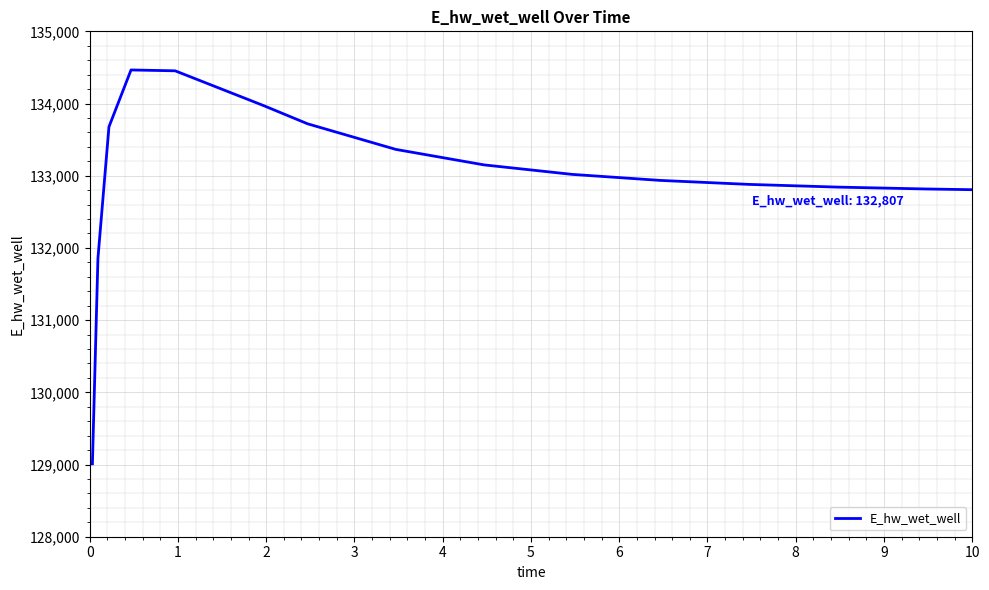

Count the number of data series in this chart.

1